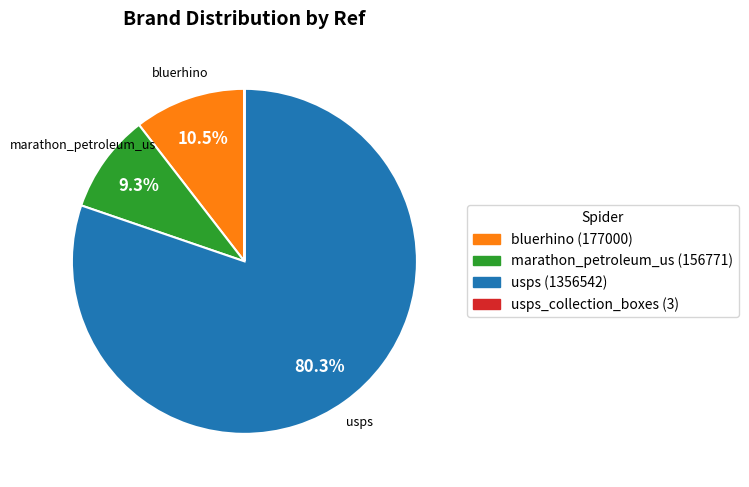

Is there any slice that represents more than half of the pie?

Yes